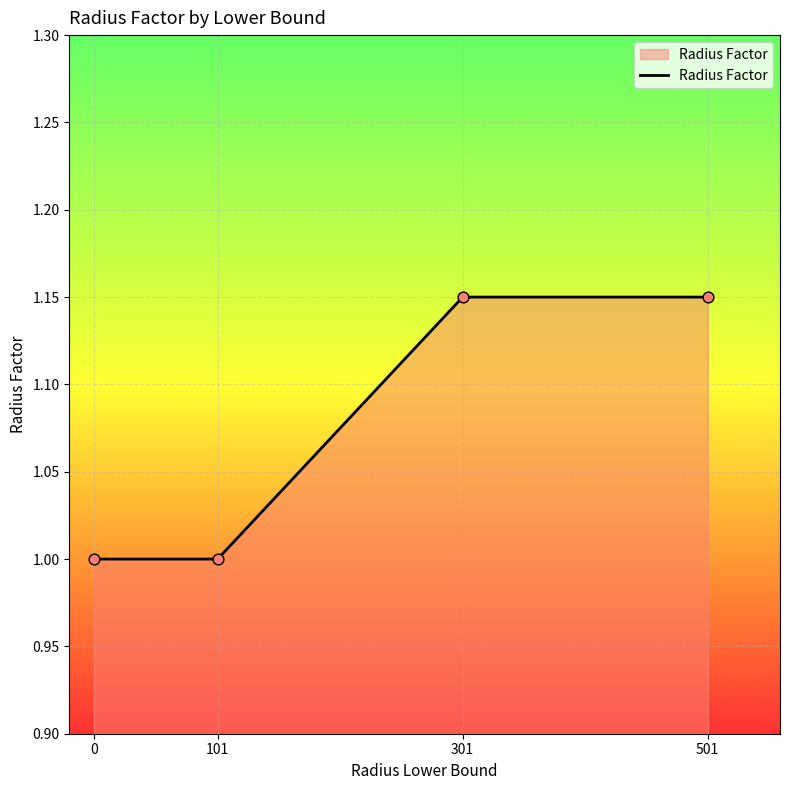

Between 0 and 501, which is larger?

501